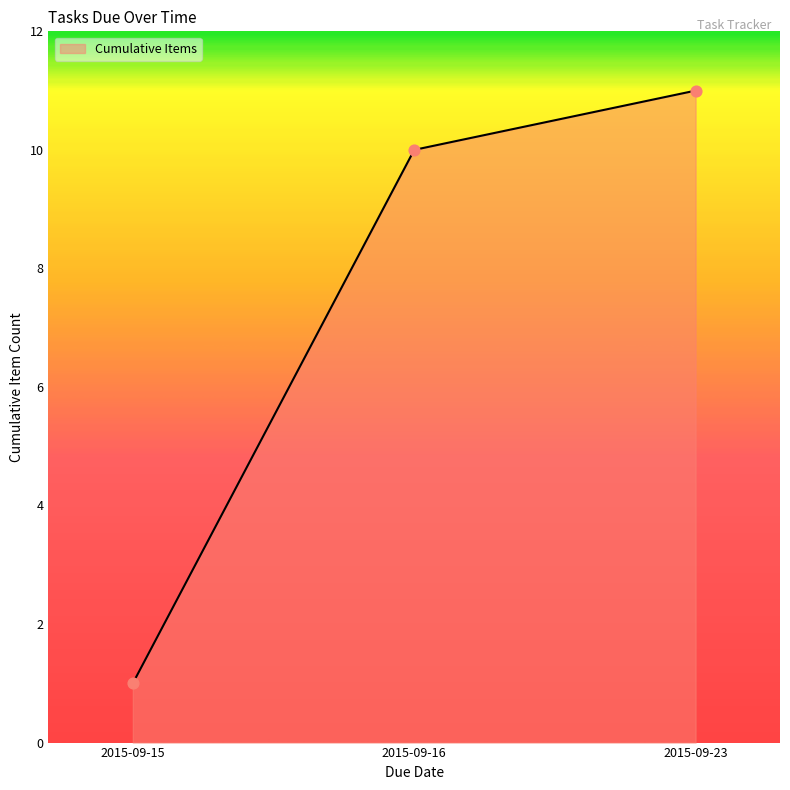

Between 2015-09-16 and 2015-09-15, which is larger?

2015-09-16